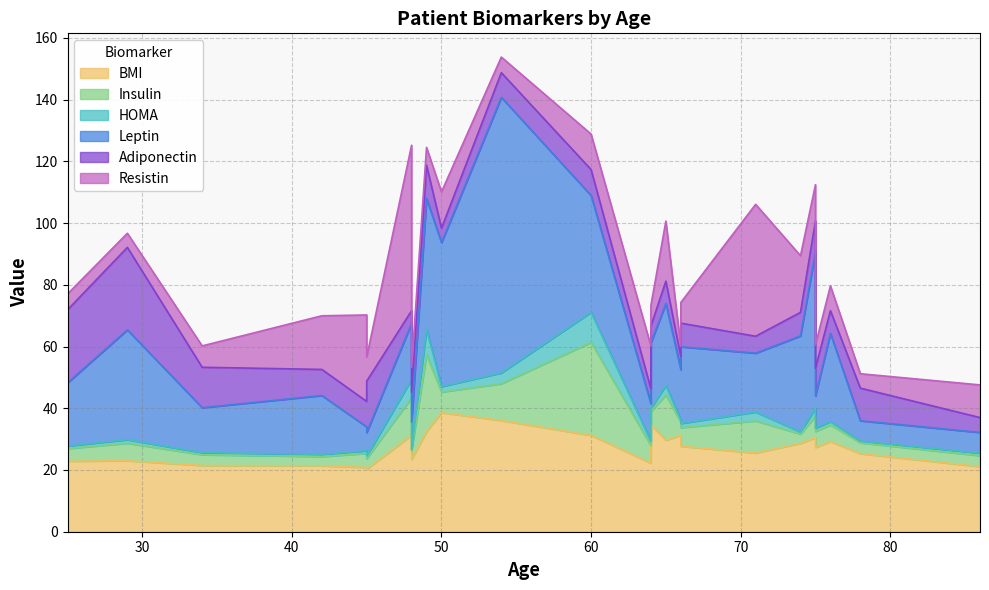

How many times do Leptin and BMI cross each other?

6